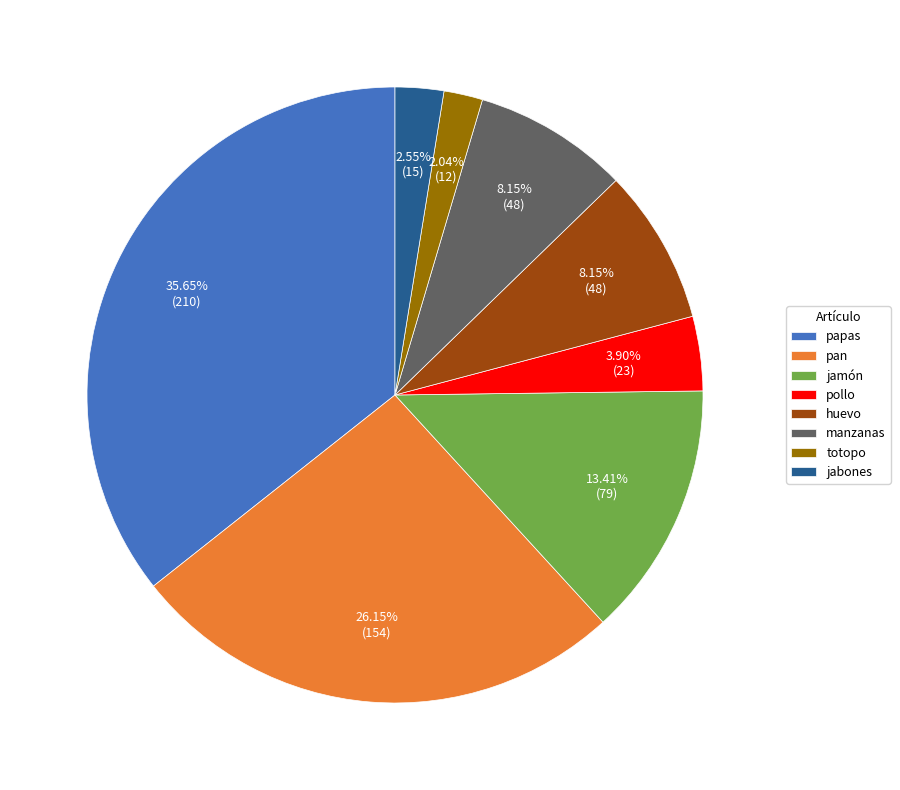

Which slice is the smallest?

totopo